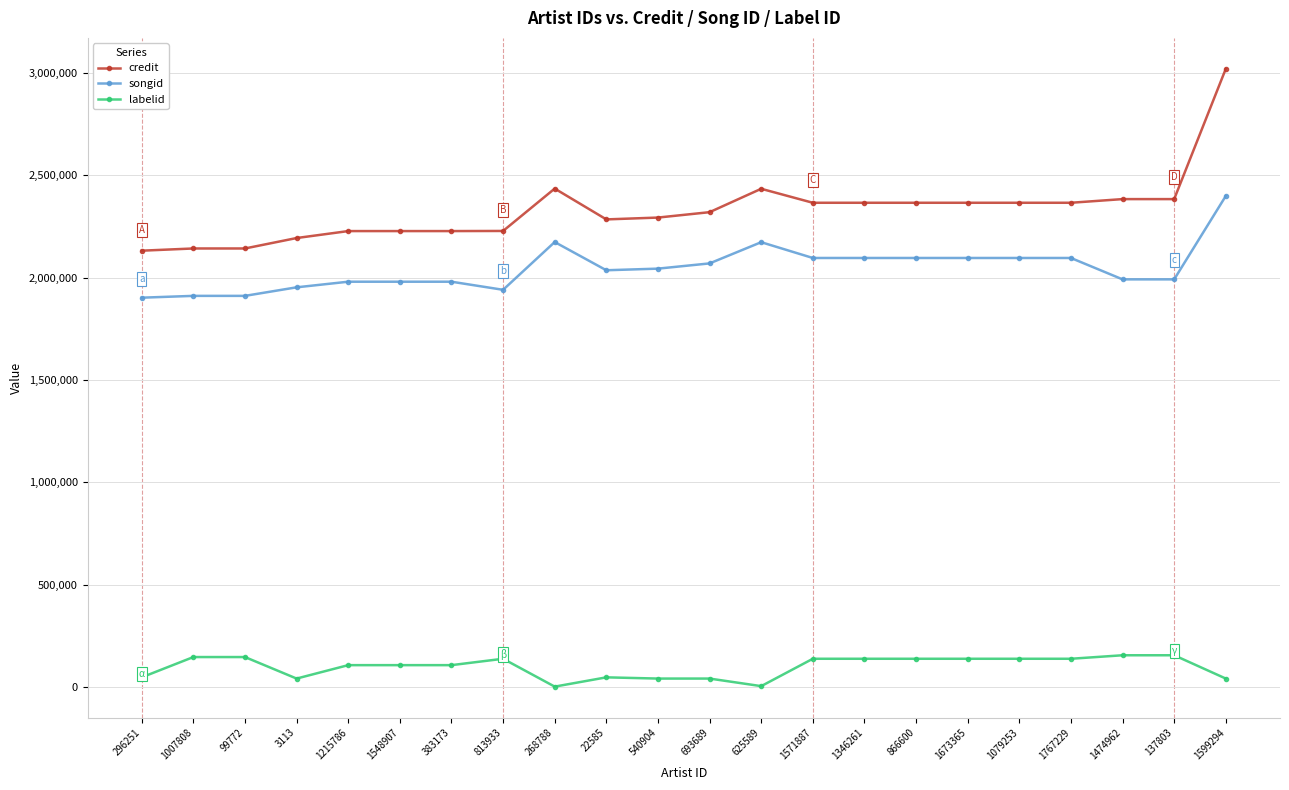

What is the difference between the maximum and second lowest values in the labelid series?

150698